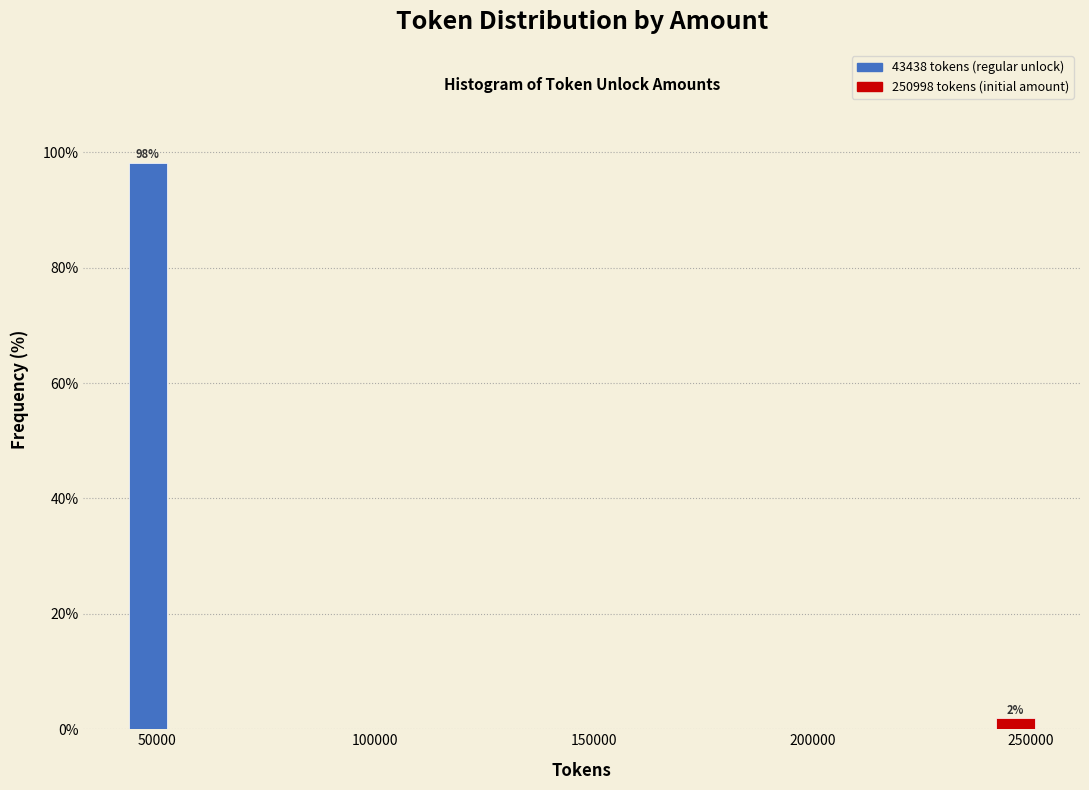

Read against the x-axis, roughly where is the centre of the tallest bar?

50000